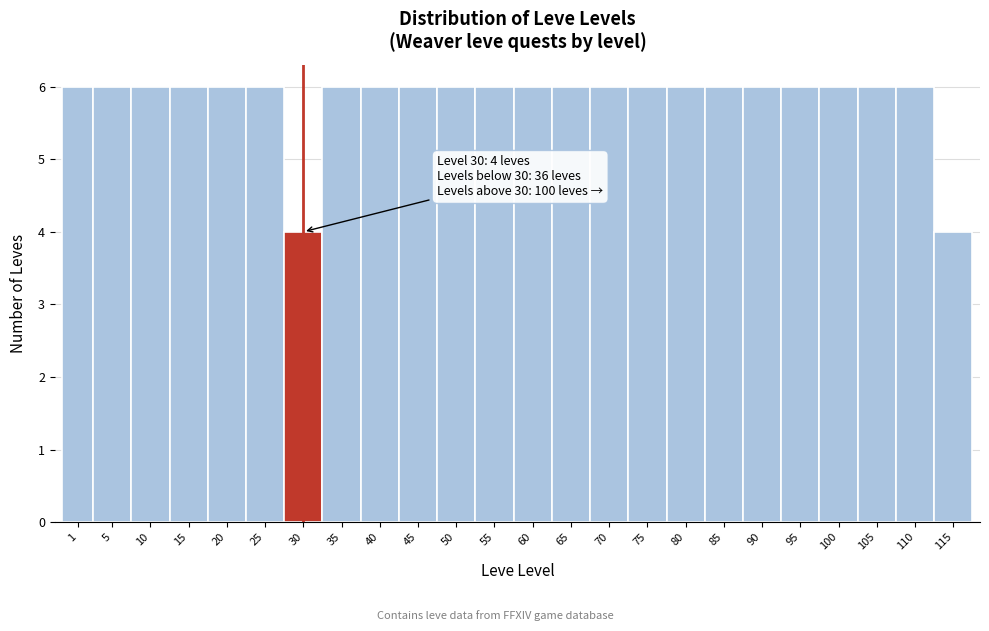

Reading left to right, extract all data points from this chart.

1=6	5=6	10=6	15=6	20=6	25=6	30=4	35=6	40=6	45=6	50=6	55=6	60=6	65=6	70=6	75=6	80=6	85=6	90=6	95=6	100=6	105=6	110=6	115=4